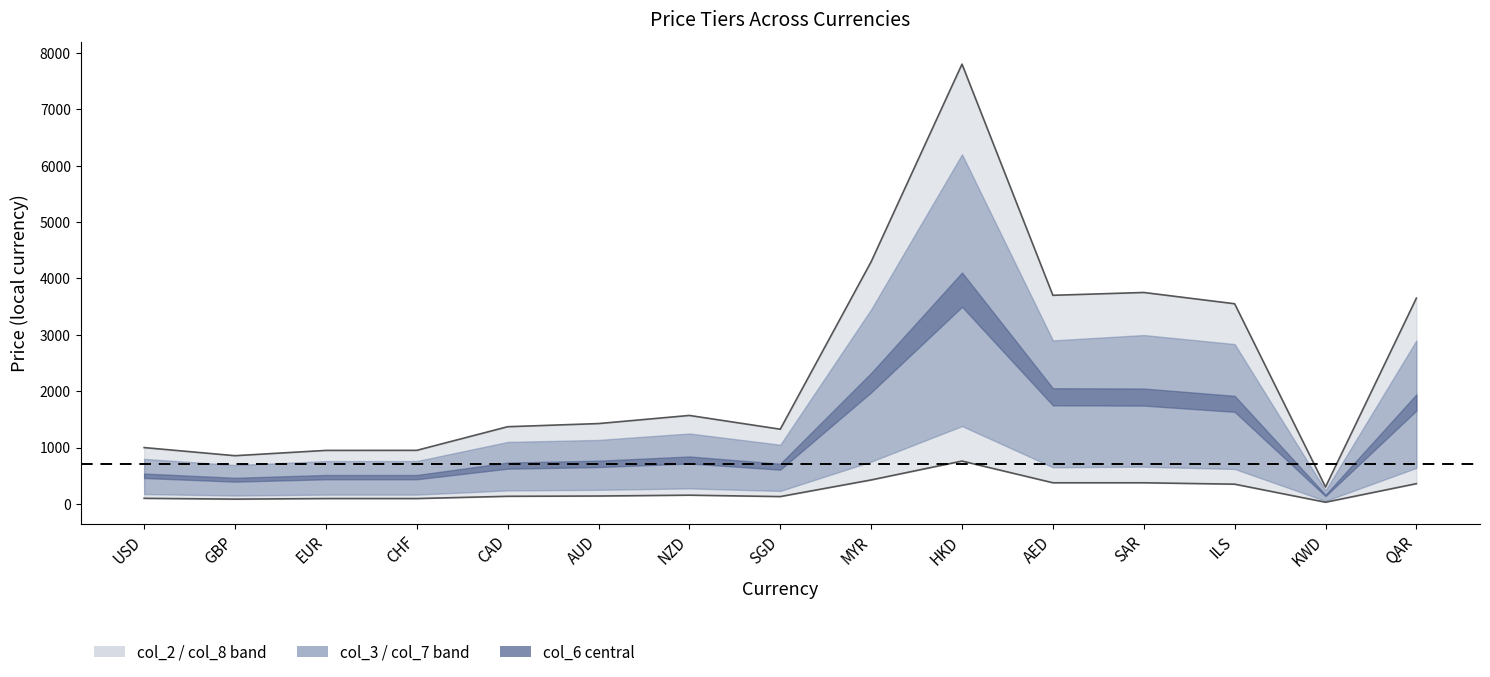

How many series are shown in this chart?

5